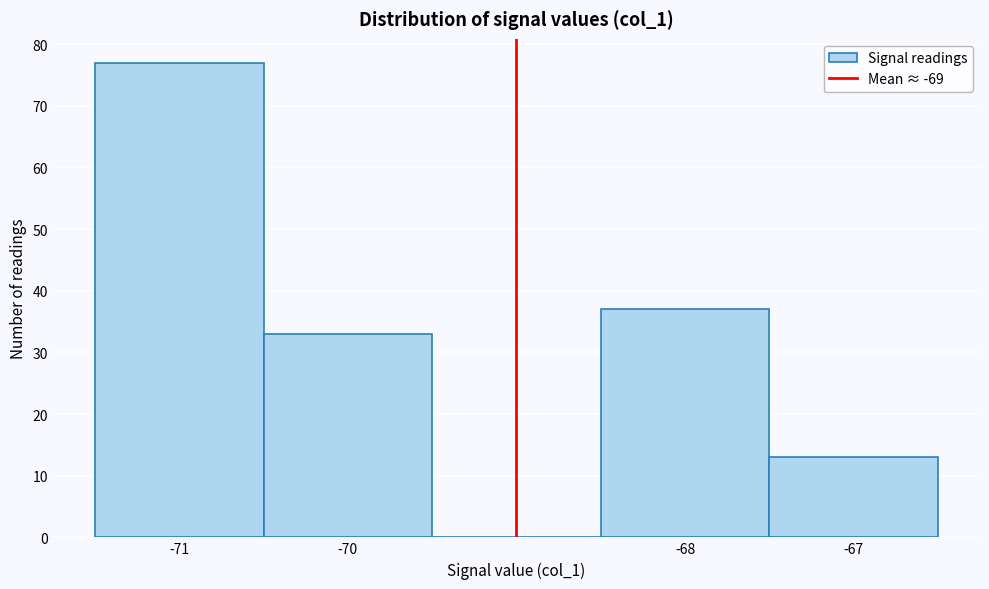

Reading left to right, list every bar in this chart as the range it spans on the x-axis followed by its height. The values are not printed on the chart, so give them approximately, as read against the axis.

-71.5 to -70.5: 77
-70.5 to -69.5: 33
-69.5 to -68.5: 0
-68.5 to -67.5: 37
-67.5 to -66.5: 13